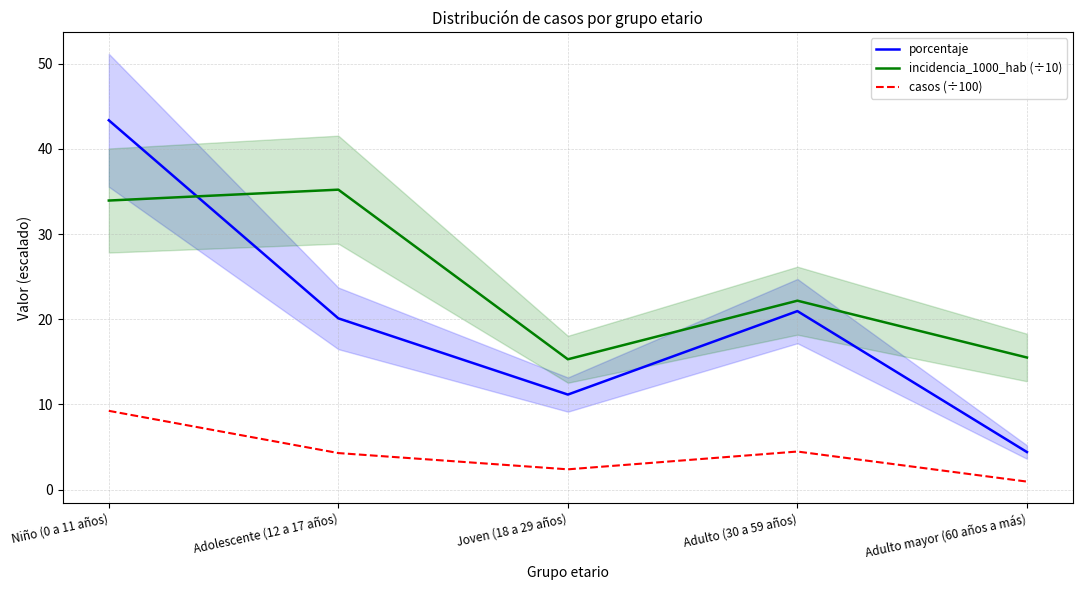

Which series changed the most between Niño (0 a 11 años) and Adulto mayor (60 años a más)?

porcentaje